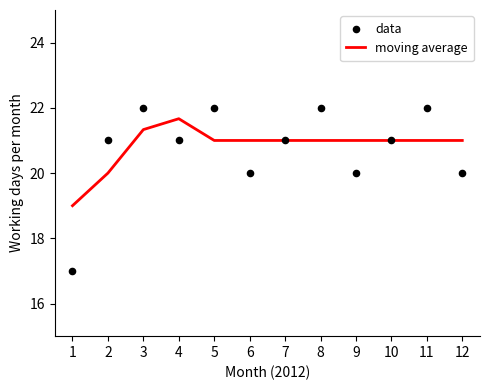

Which series contains the lowest Y value?

data